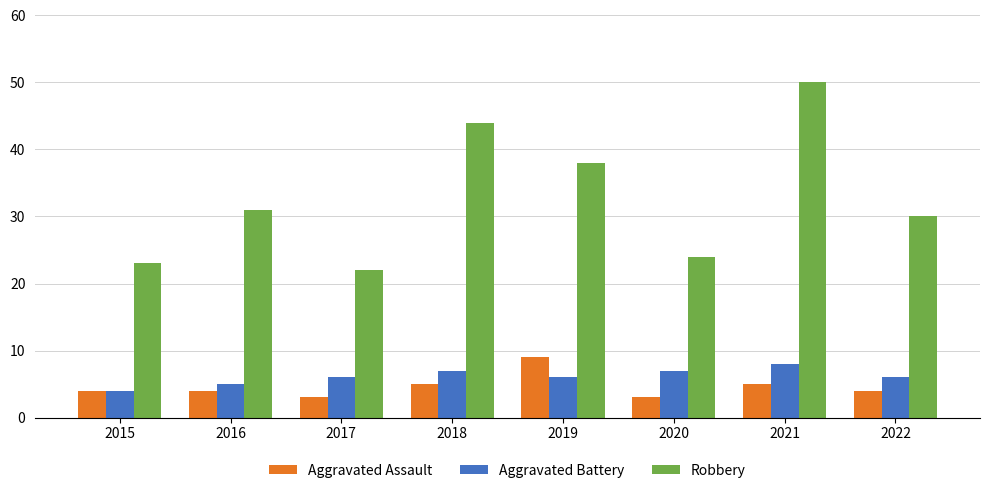

Which series changed the most between 2019 and 2021?

Robbery